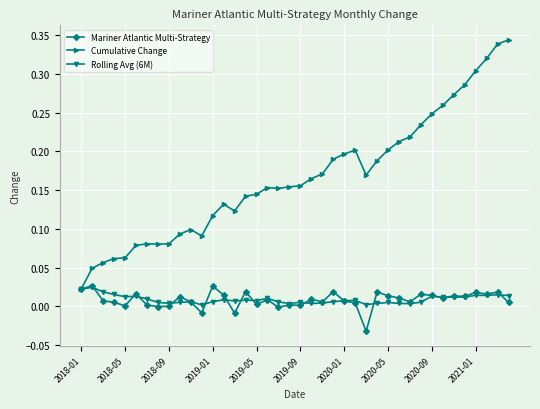

Which series ends up on top after the final intersection of Mariner Atlantic Multi-Strategy and Rolling Avg (6M)?

Rolling Avg (6M)